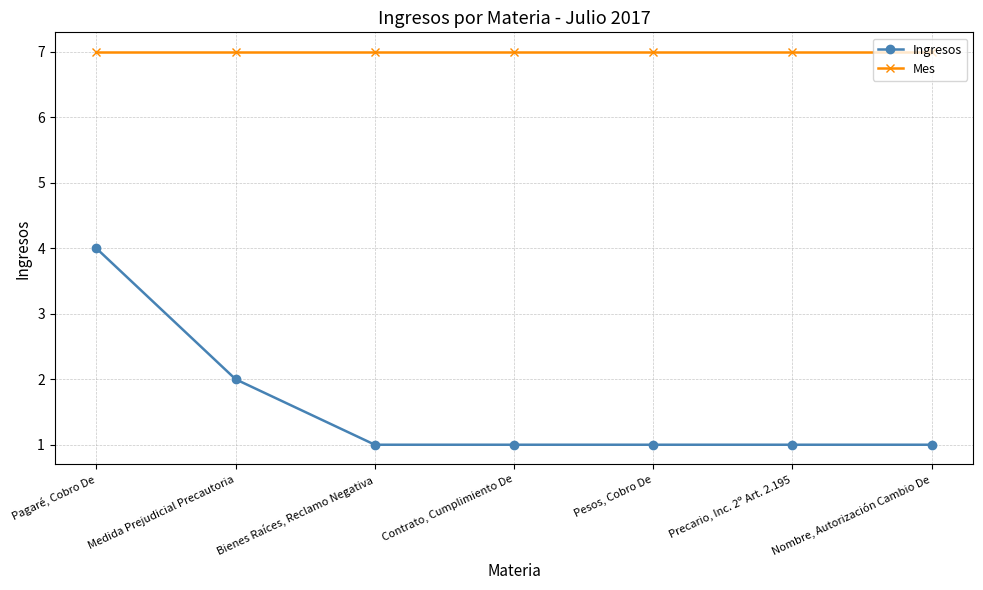

List the series in order of their peak value, lowest first.

Ingresos, Mes